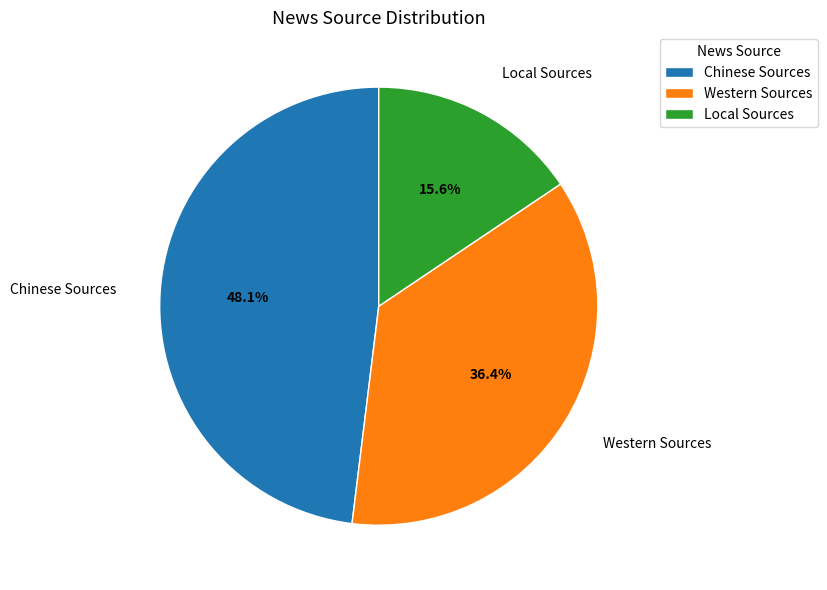

Count the number of slices in the pie.

3